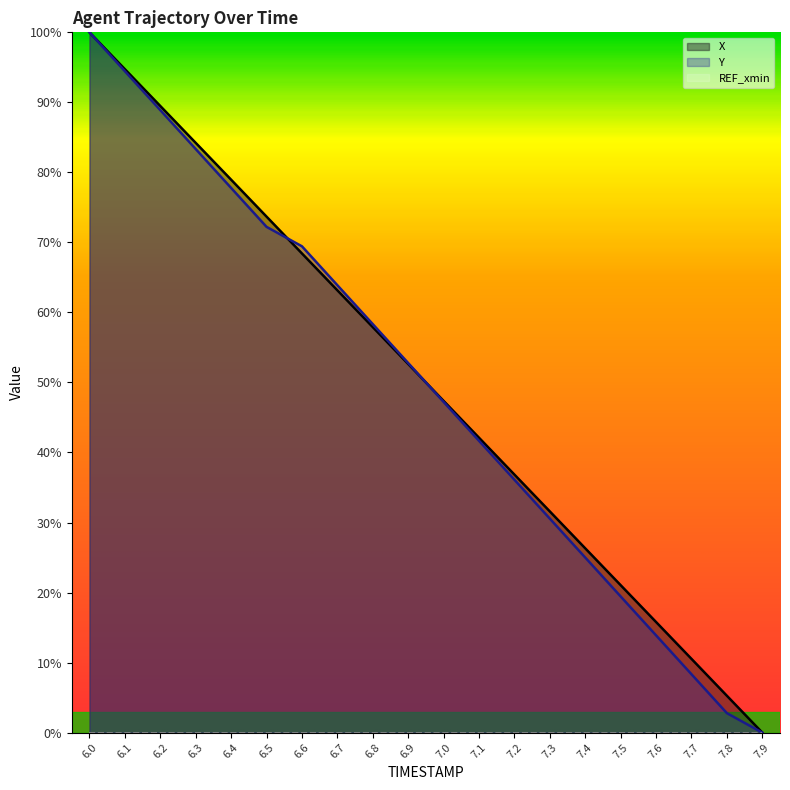

The X series shows 15.5 at 6.9. True or false?

False